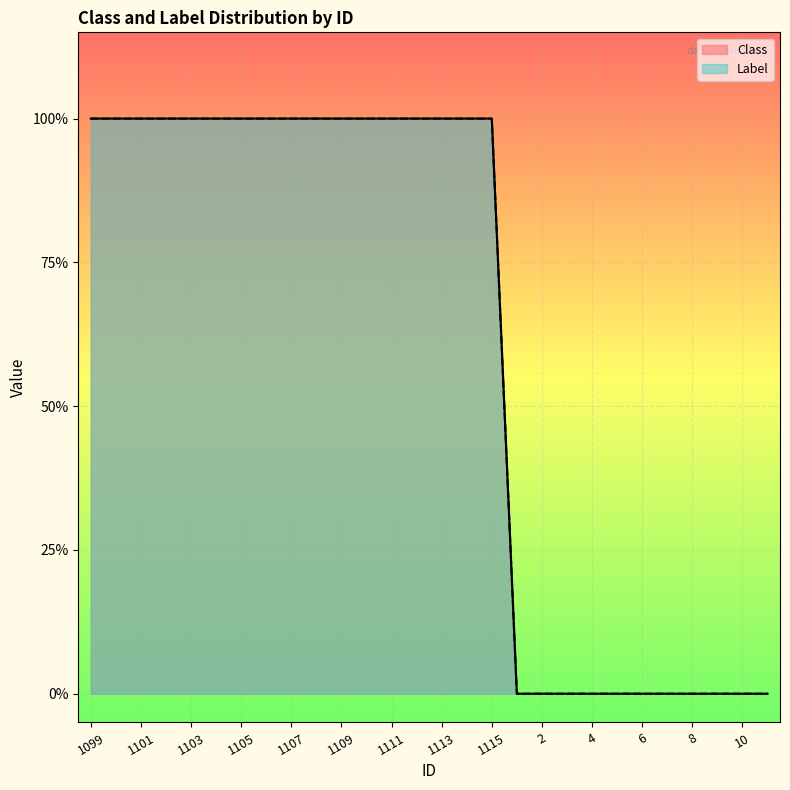

How many data points does each series have?

28